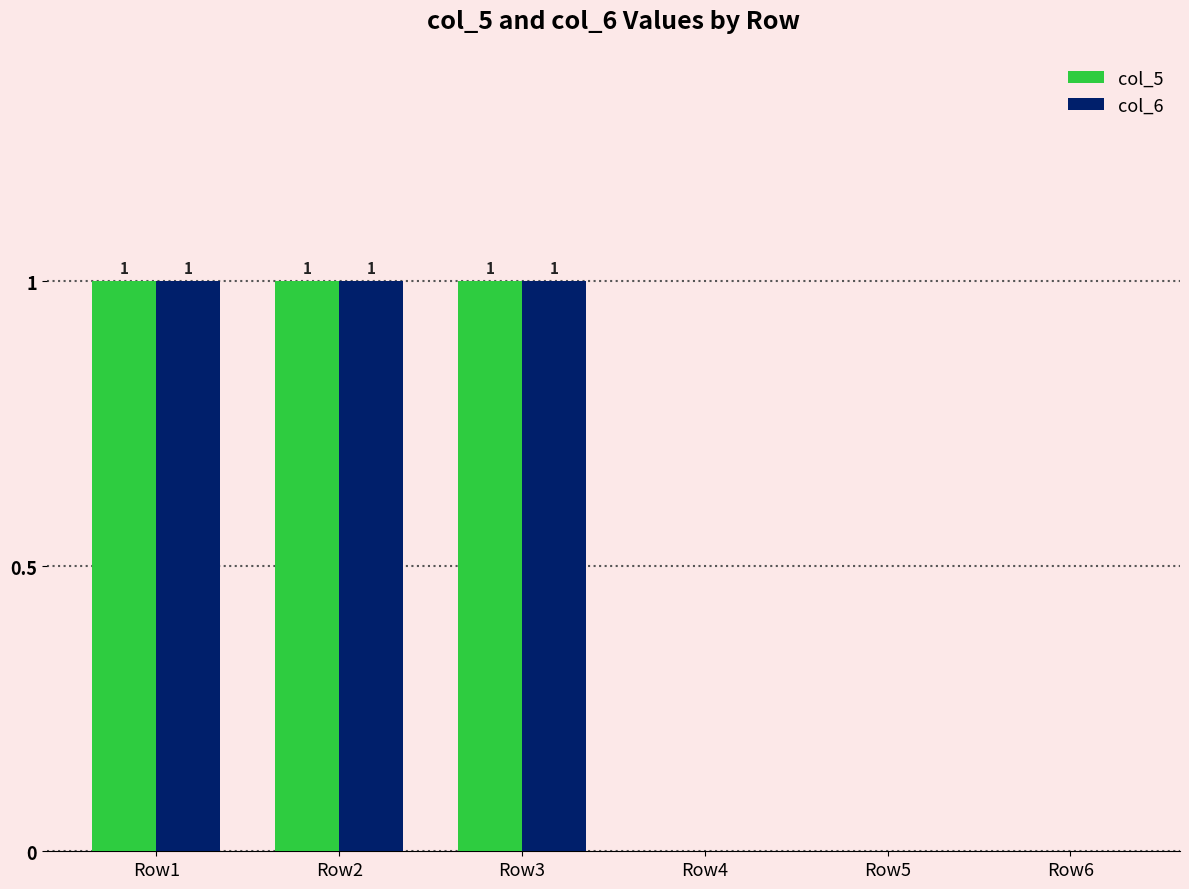

True or false: col_6 has a value of 0 at Row4.

True